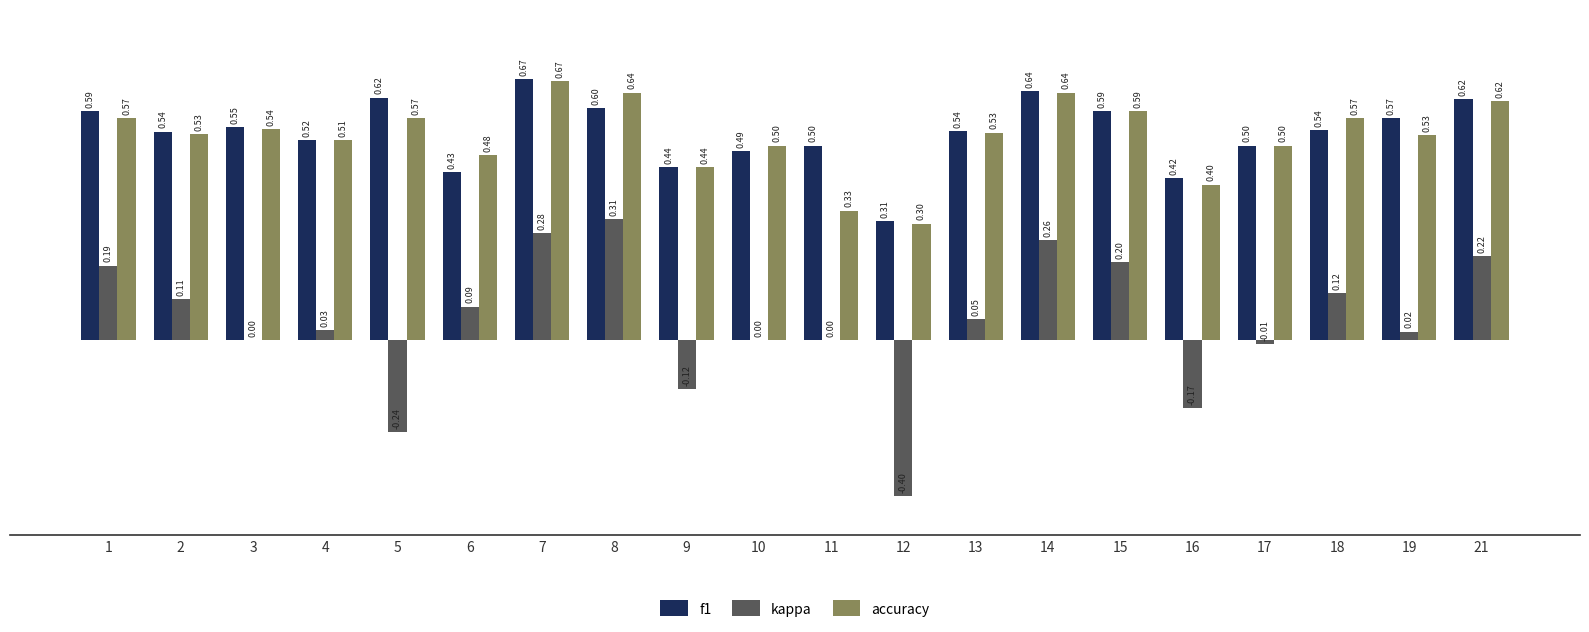

What value does the accuracy series have at 2?

0.5